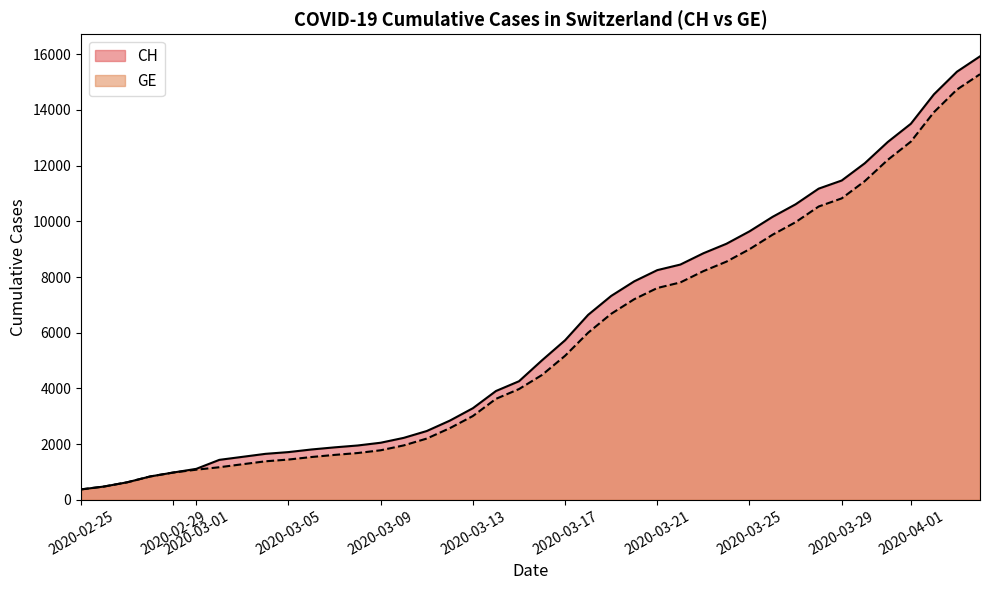

Reading left to right, transcribe all the data shown in this chart.

CH: 375	981	1715	2226	4259	7847	9642	12852	15926
GE: 375	981	1447	1955	3978	7205	9000	12210	15284